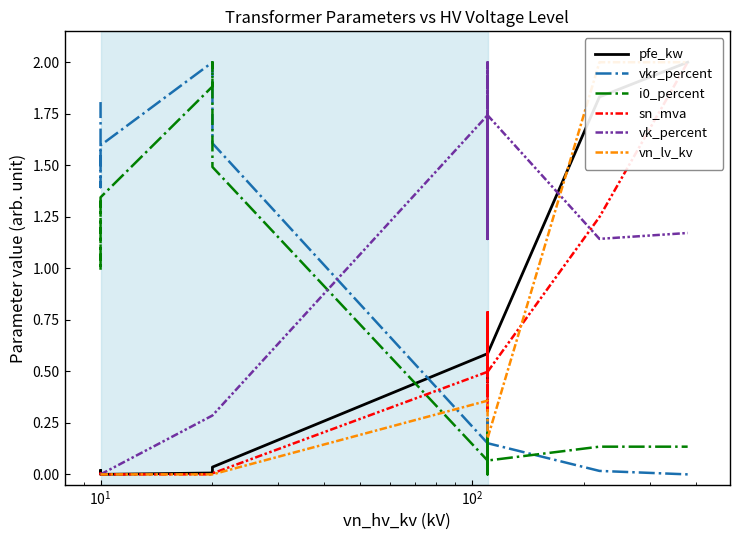

How many lines are shown in the chart?

6